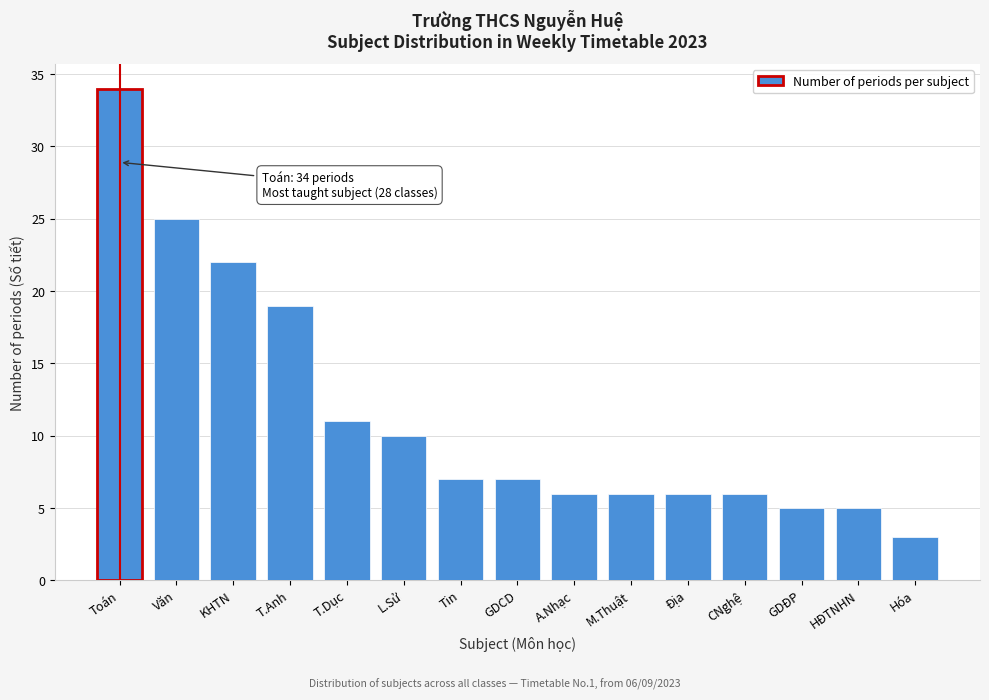

Reading left to right, extract all data points from this chart.

34	25	22	19	11	10	7	7	6	6	6	6	5	5	3